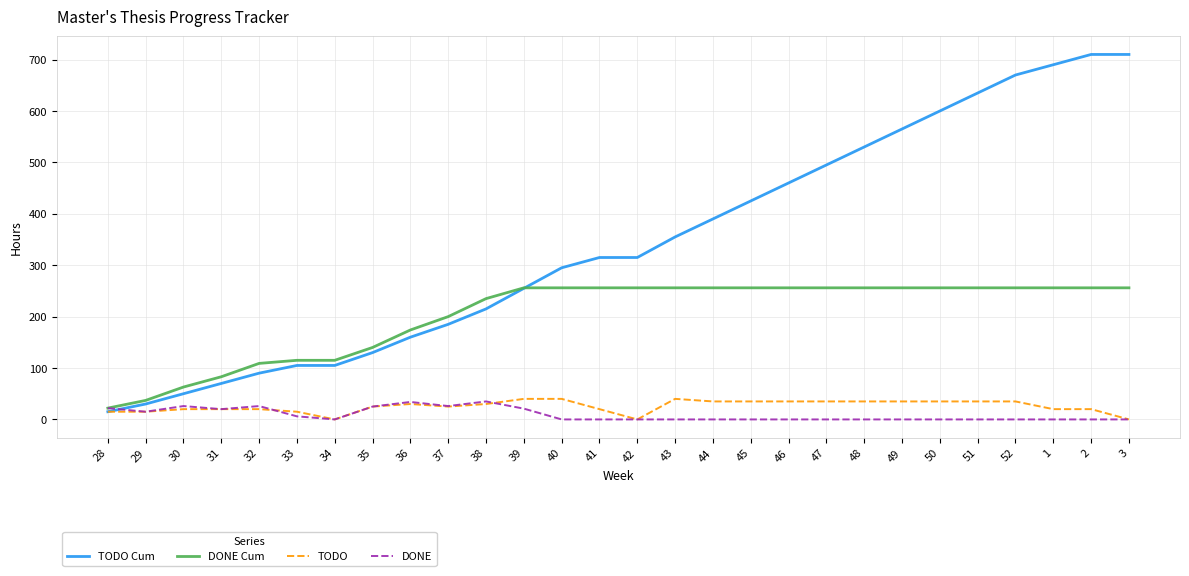

Is the value of TODO Cum at 47 greater than the value of TODO at 36?

Yes